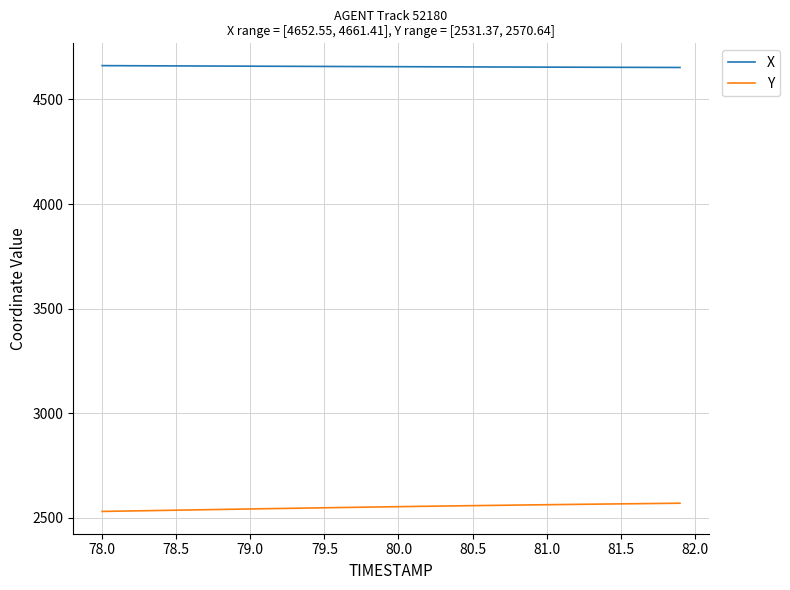

Rank the series by their maximum value, from highest to lowest.

X, Y